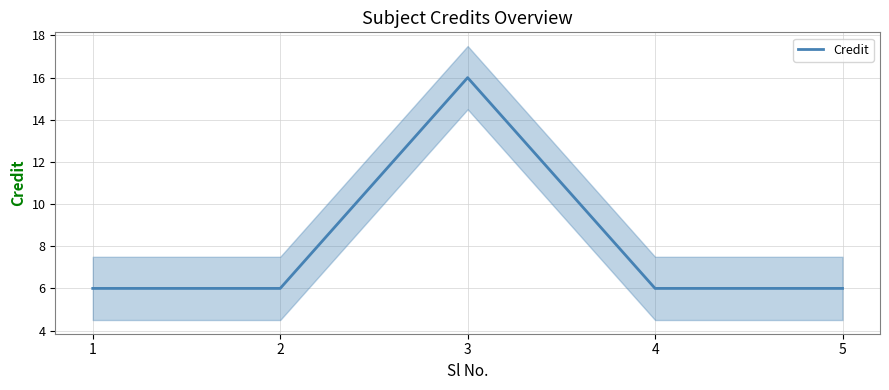

What is the smallest value displayed?

6